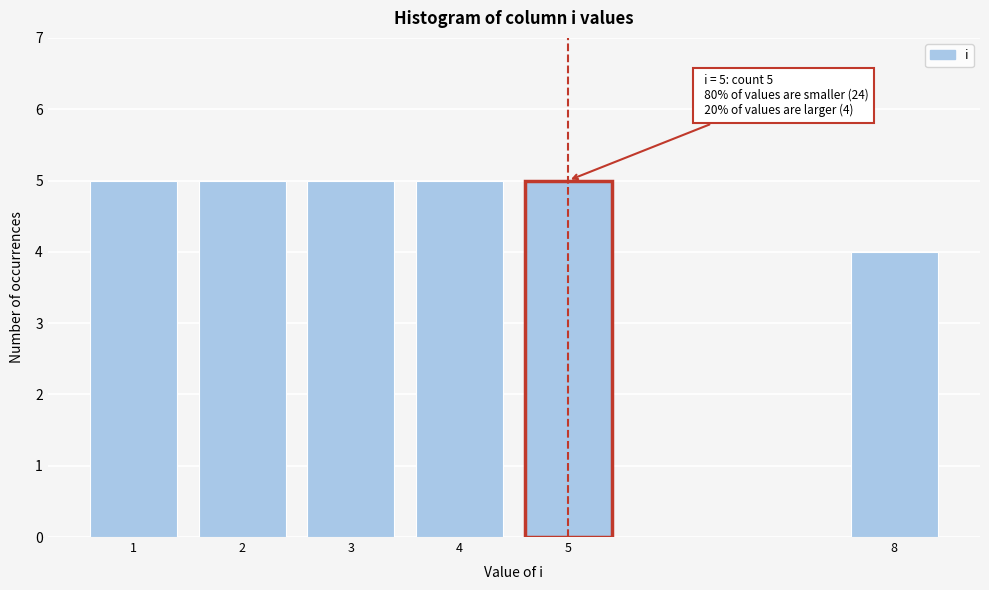

Reading left to right, extract all data points from this chart.

5	5	5	5	5	4